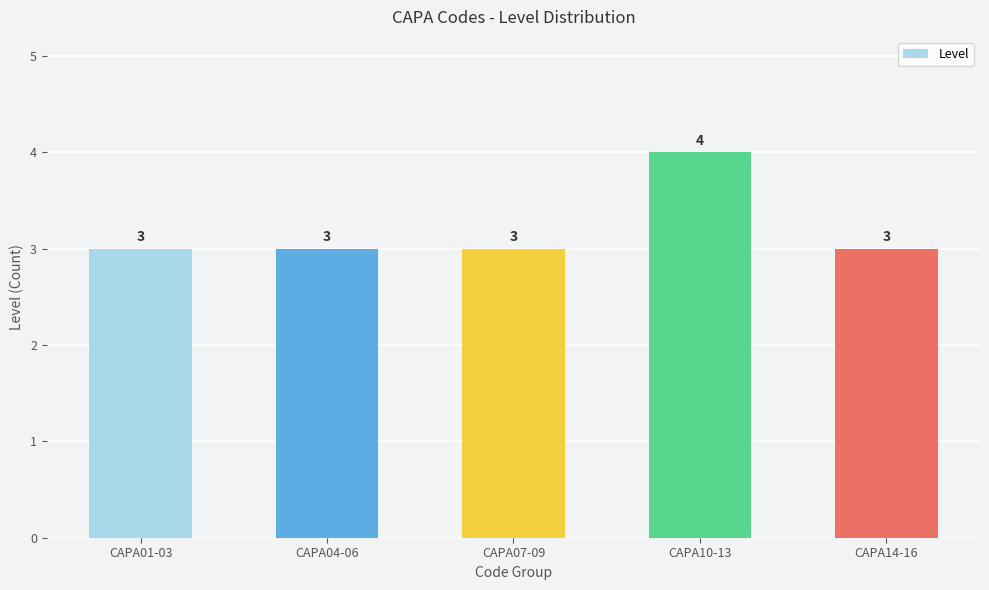

What is the change in value from CAPA07-09 to CAPA10-13?

+1